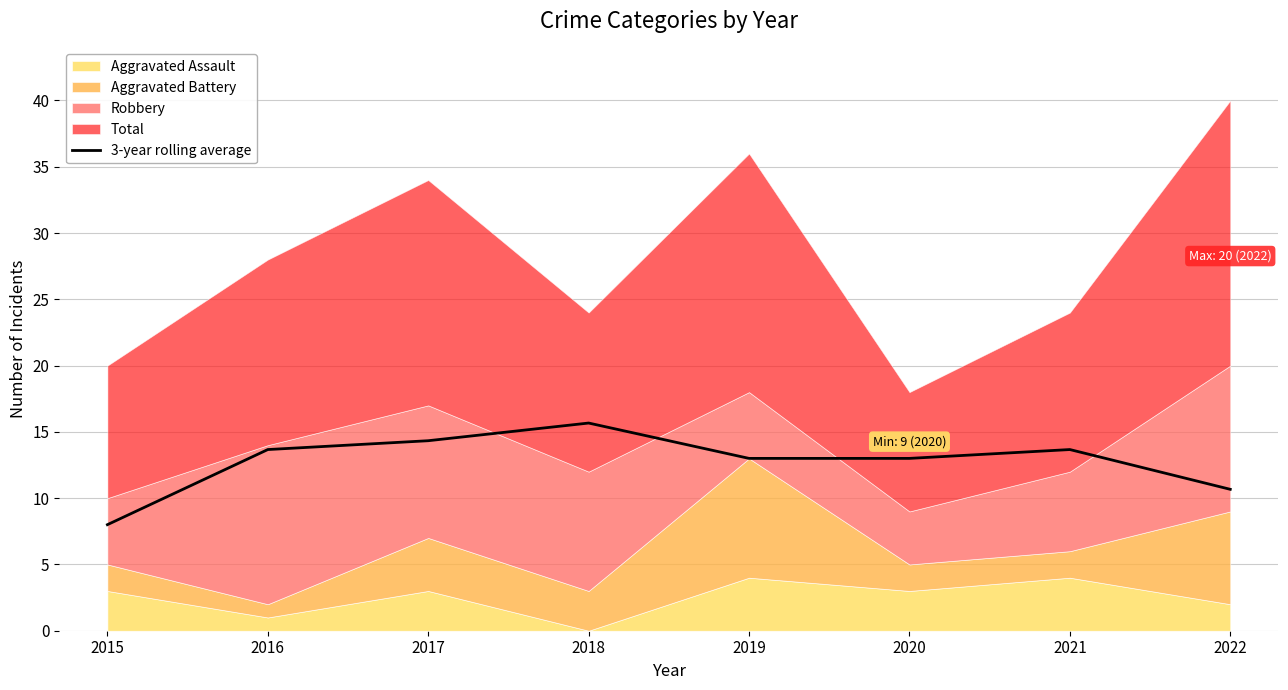

At which label does 3-year rolling average reach its minimum?

2015